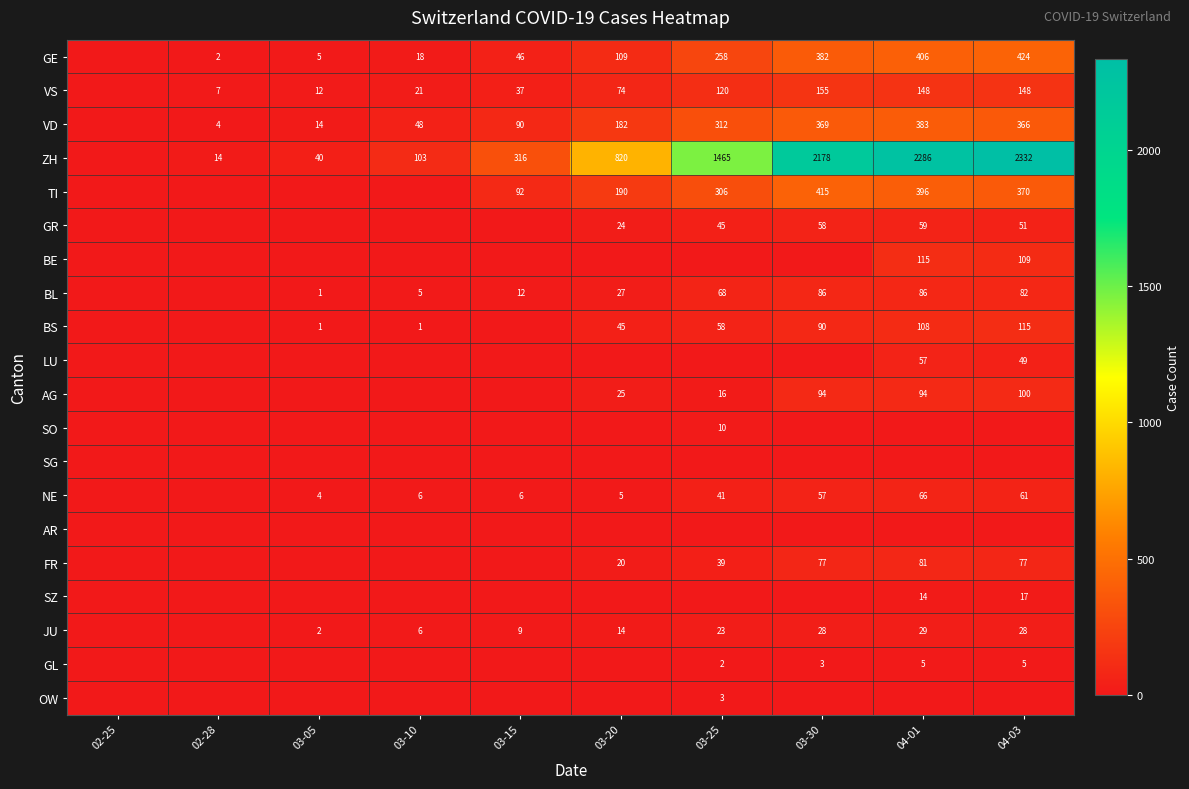

True or false: GR has a value of 83 at 03-30.

False